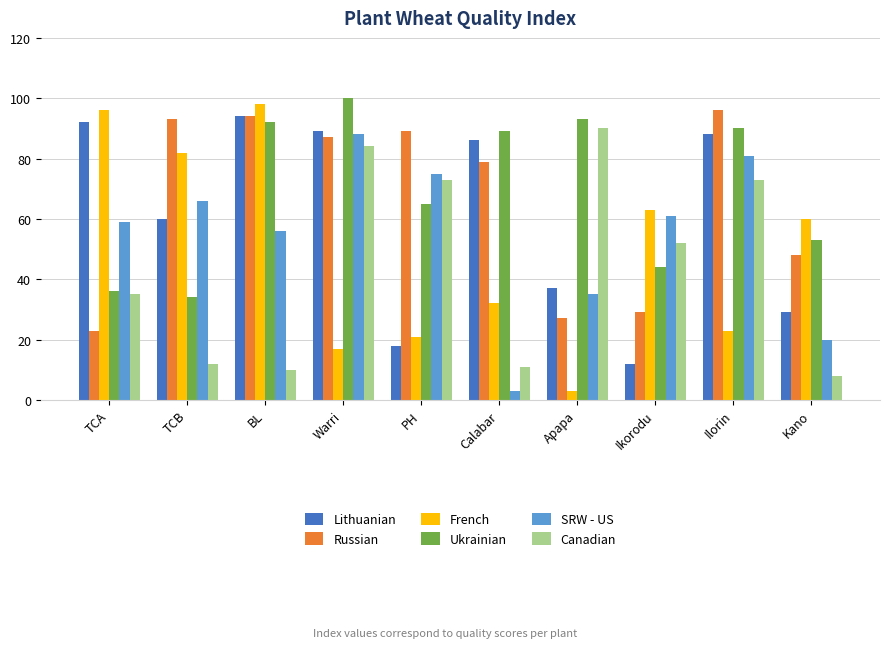

At Kano, list the series in order from largest to smallest.

French, Ukrainian, Russian, Lithuanian, SRW - US, Canadian